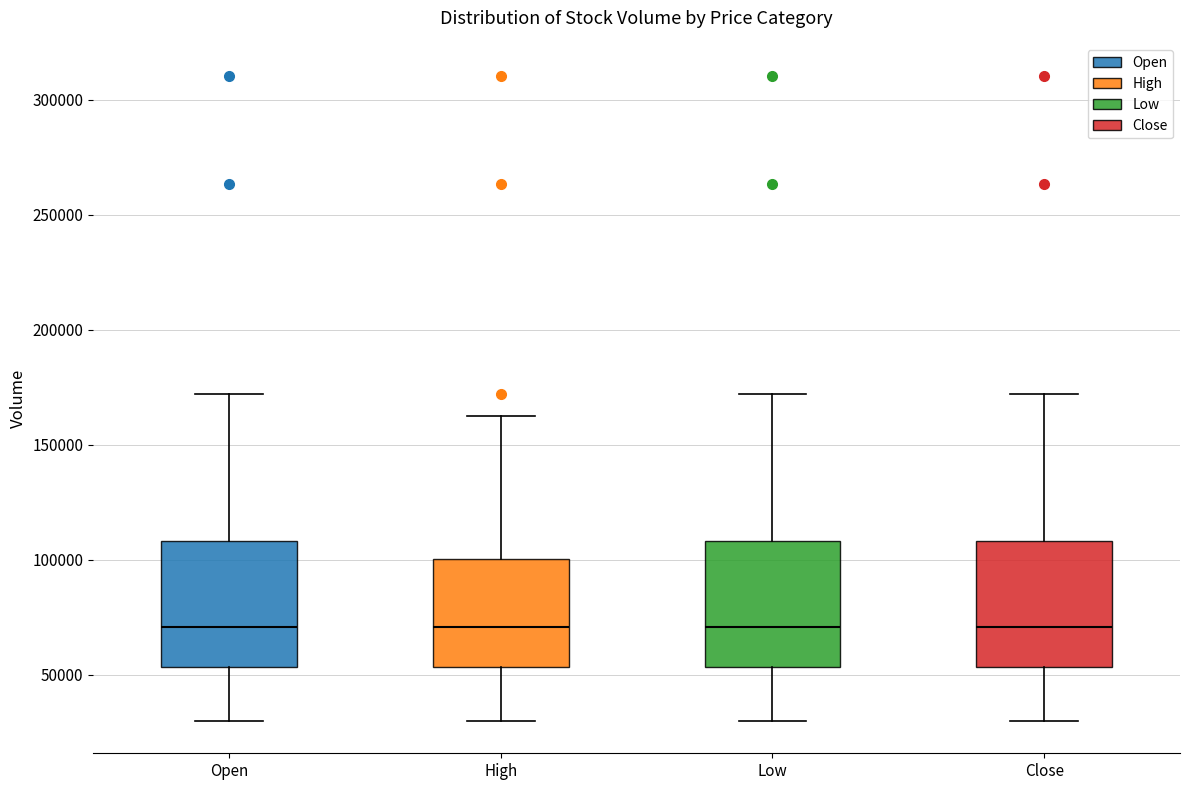

Where does the median line of the box for Open sit on the y-axis? The values are not printed on the chart, so give them approximately, as read against the axis.

70000